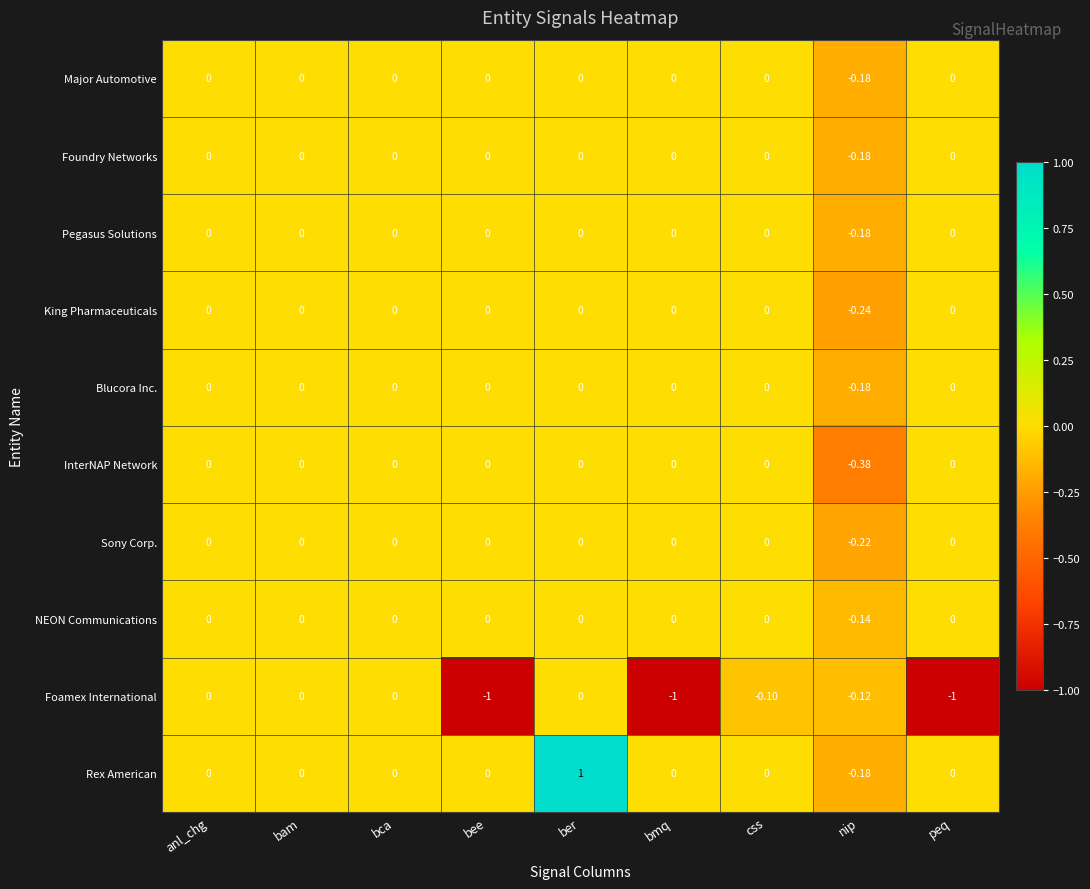

Between bam and nip, which series saw the biggest shift?

InterNAP Network